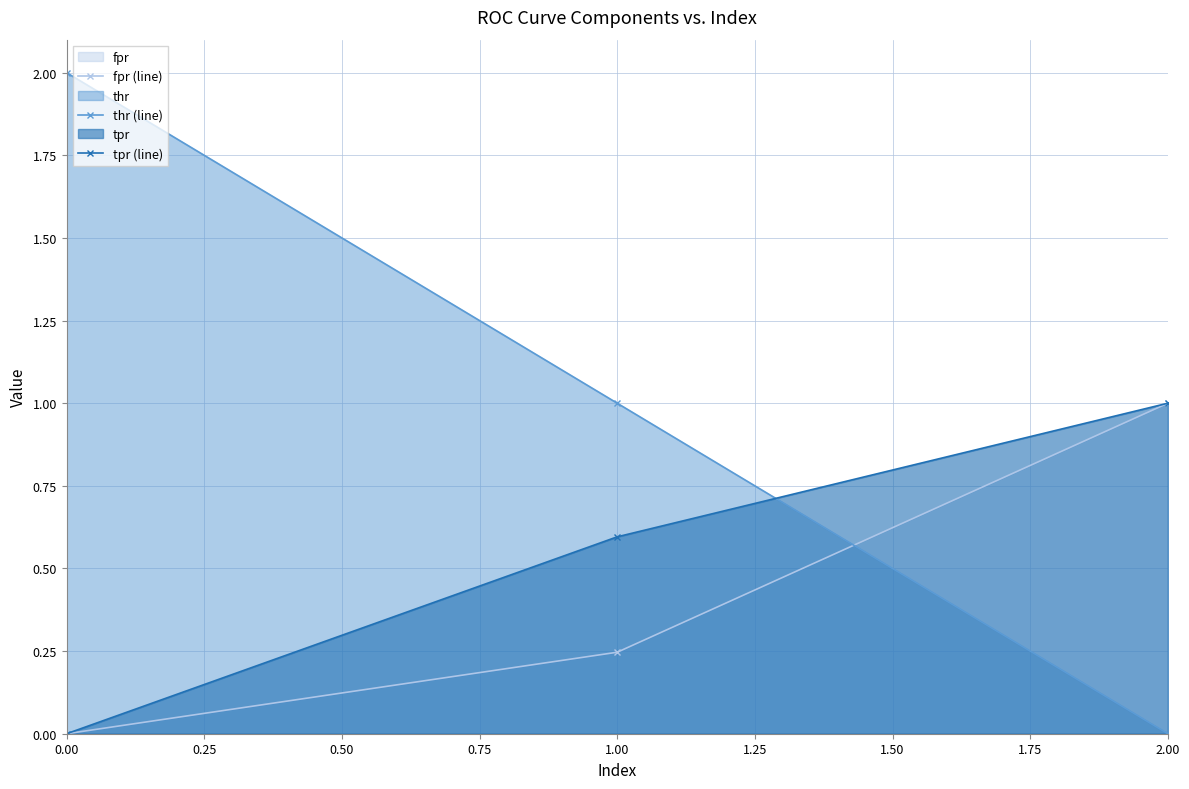

Between 1.00 and 2.00, which series saw the biggest shift?

thr (line)